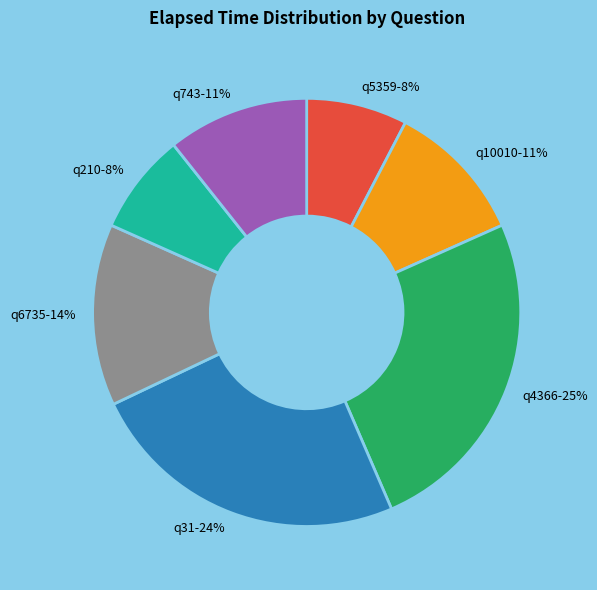

Which has a higher value, q210 or q4366?

q4366